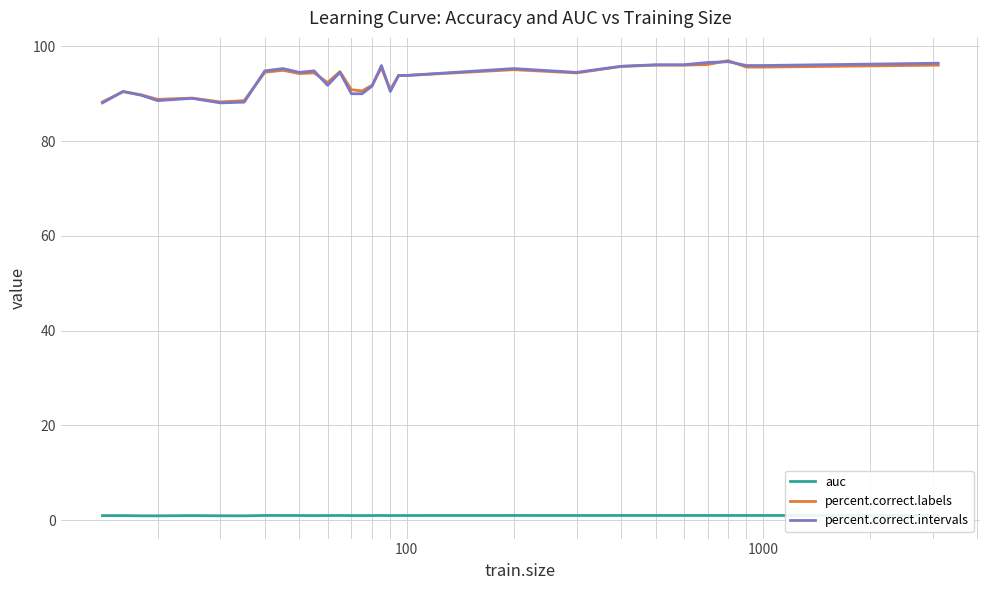

What is the highest value of the percent.correct.labels series?

97.0